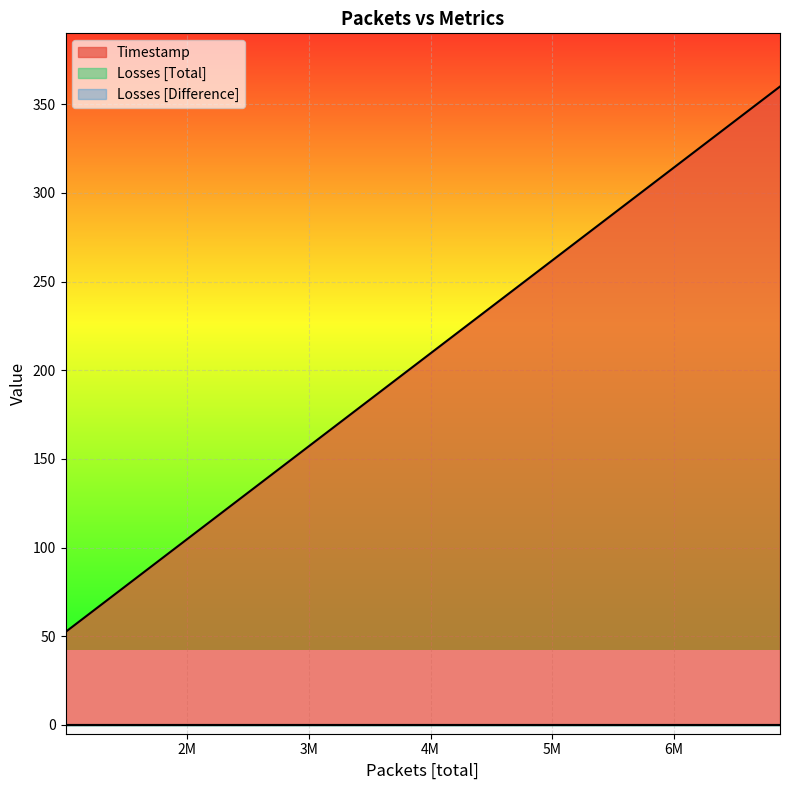

The value of Timestamp at 3000001 is 43.9. True or false?

False